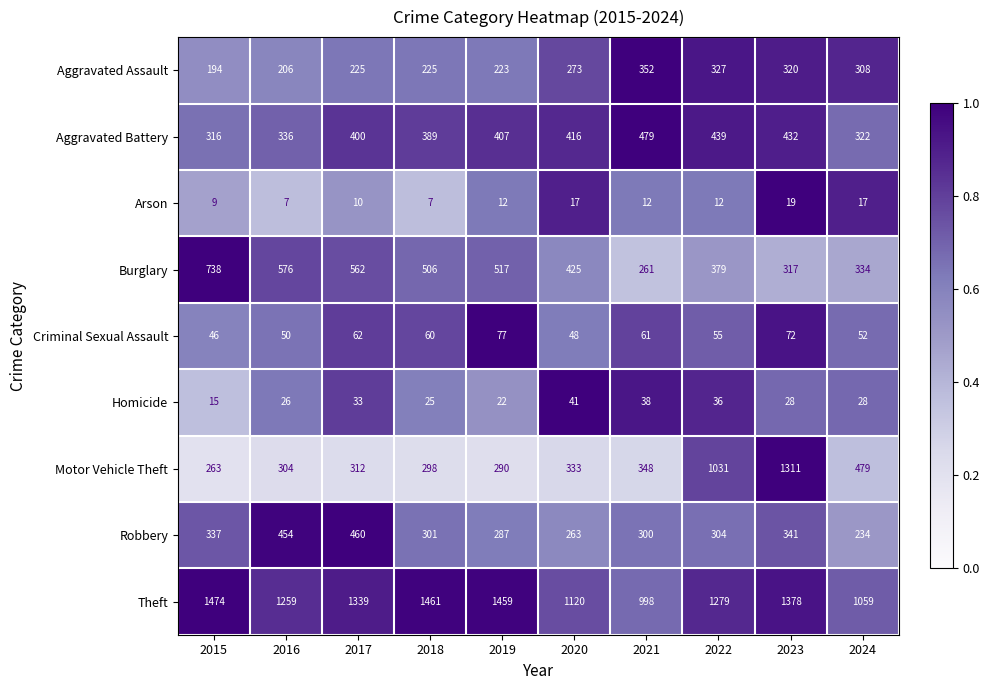

At which category is the sum across all series the highest?

2023